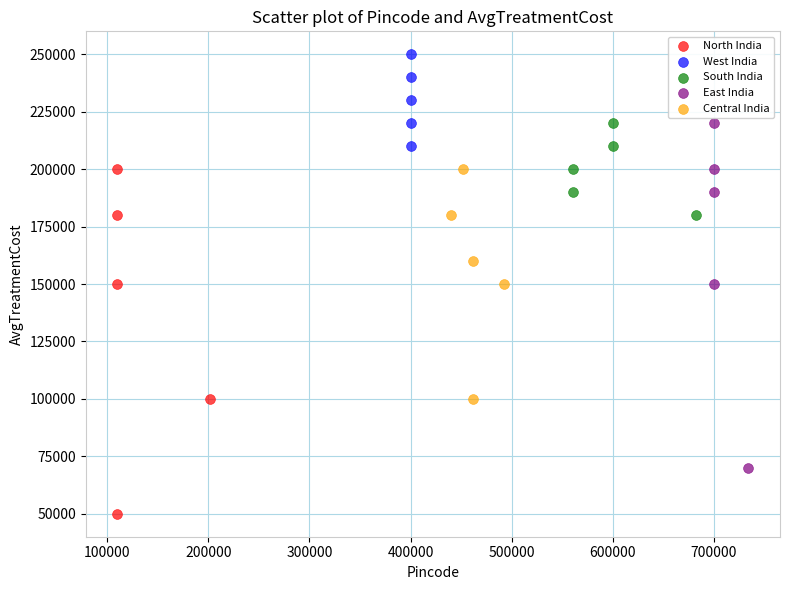

Which series contains the highest Y value?

West India